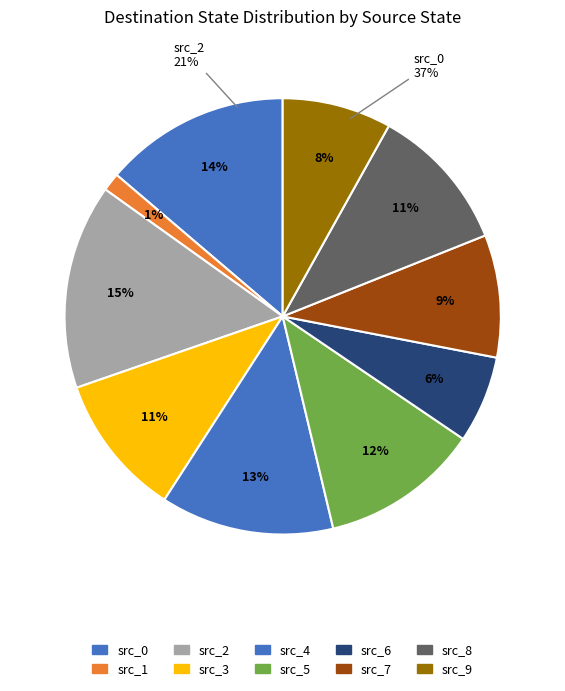

What is the spread (max minus min) of values at source_state=5?

2